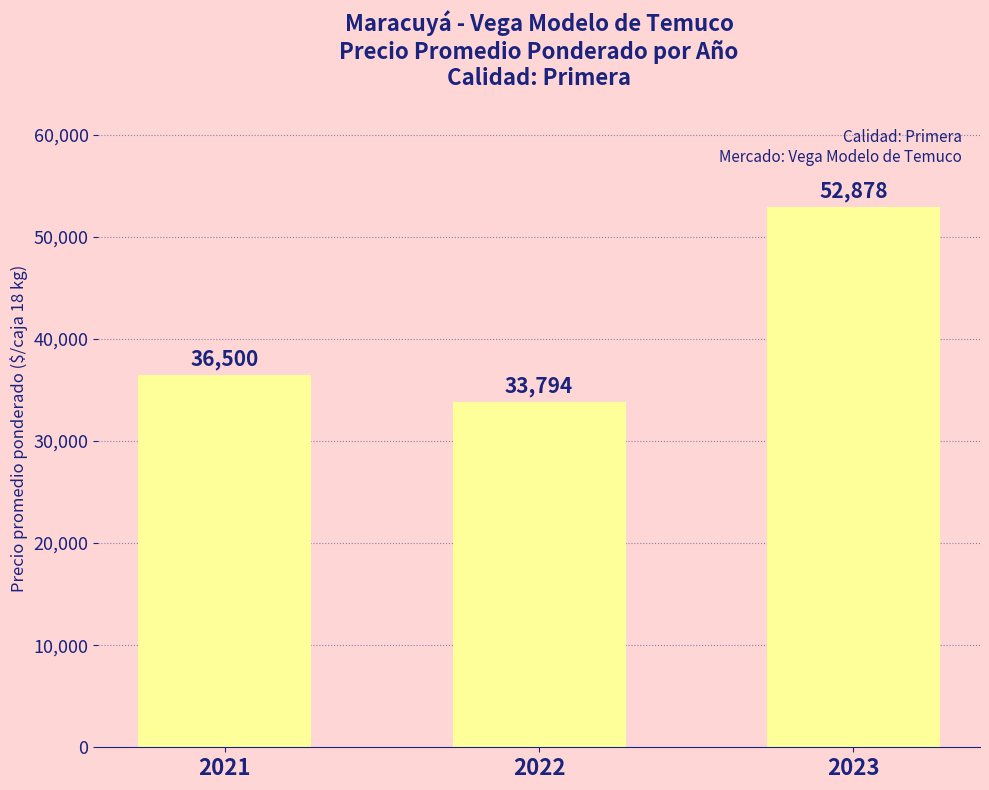

Rank the categories by value from highest to lowest.

2023, 2021, 2022